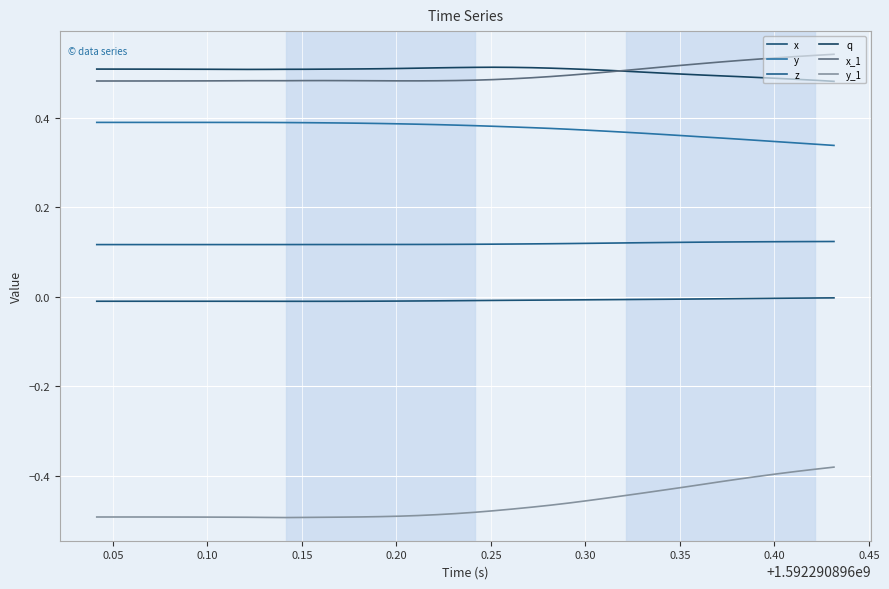

What is the difference between the maximum and minimum values in the y series?

0.1